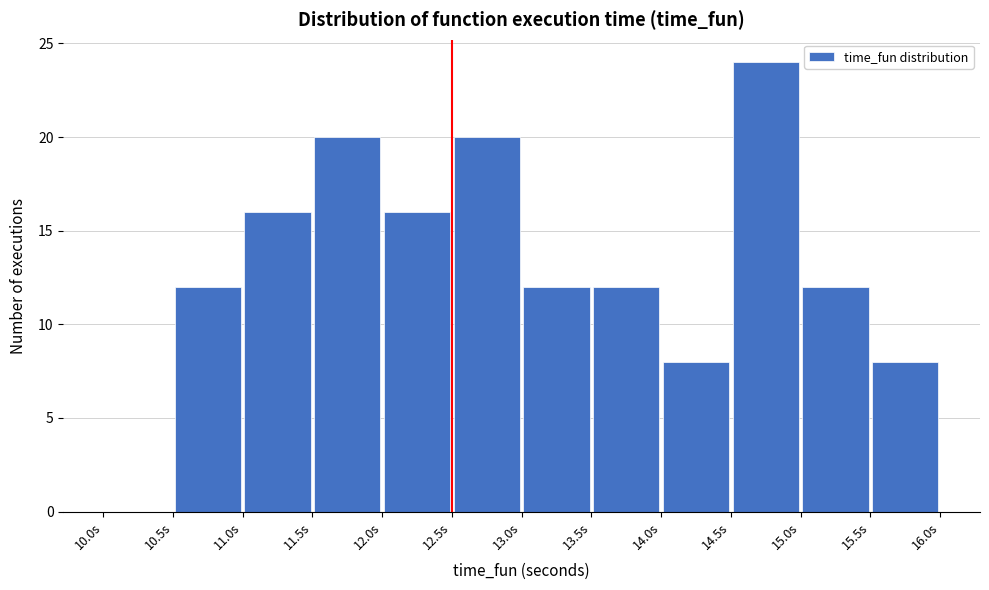

Which range on the x-axis has the tallest bar?

14.5 to 15.0